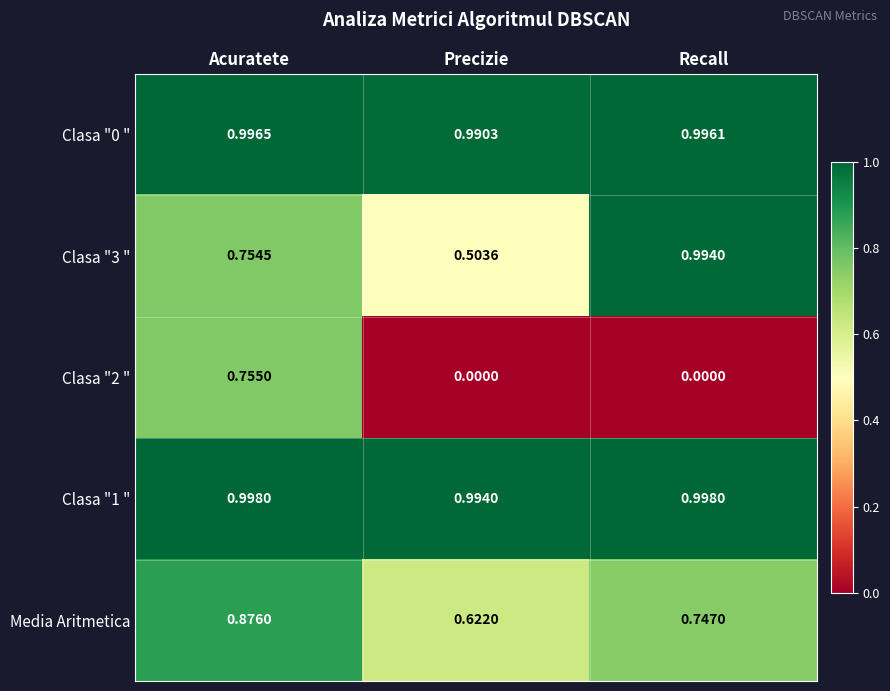

At which label is Media Aritmetica closest to 0?

Precizie